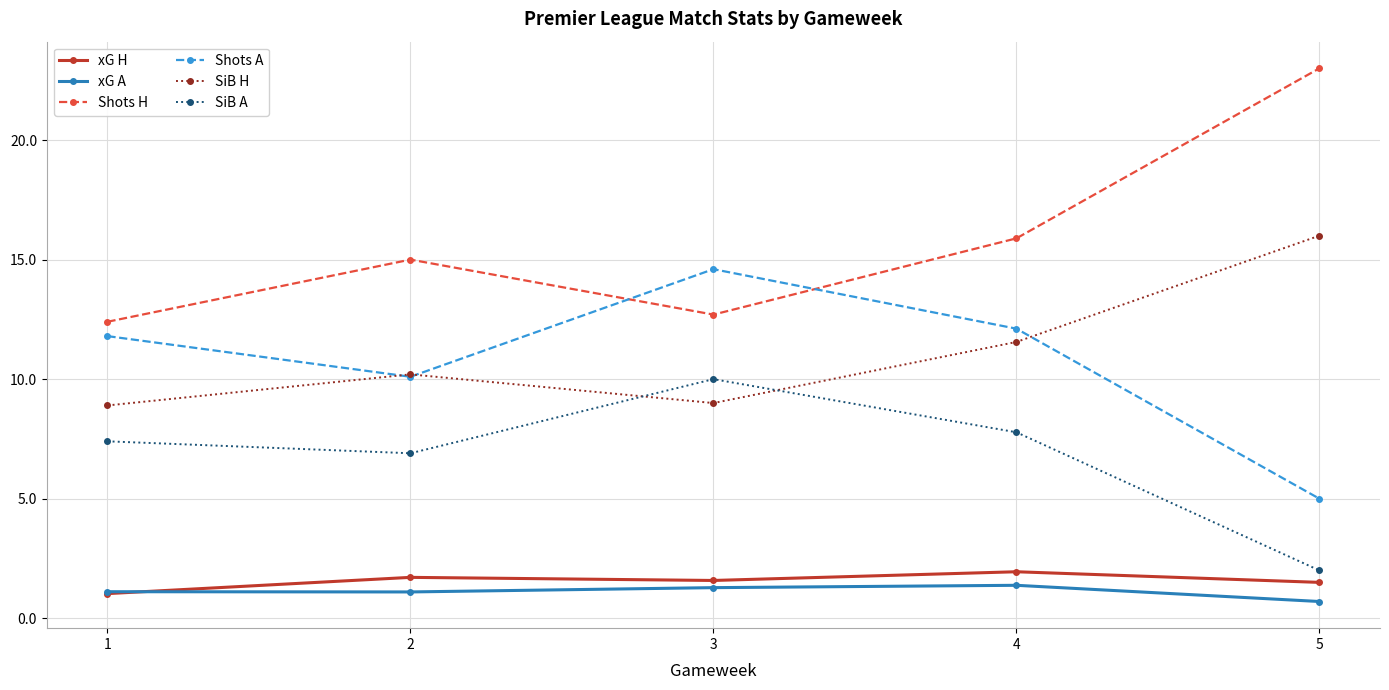

In Shots H, how many points are higher than both neighbors (excluding endpoints)?

1